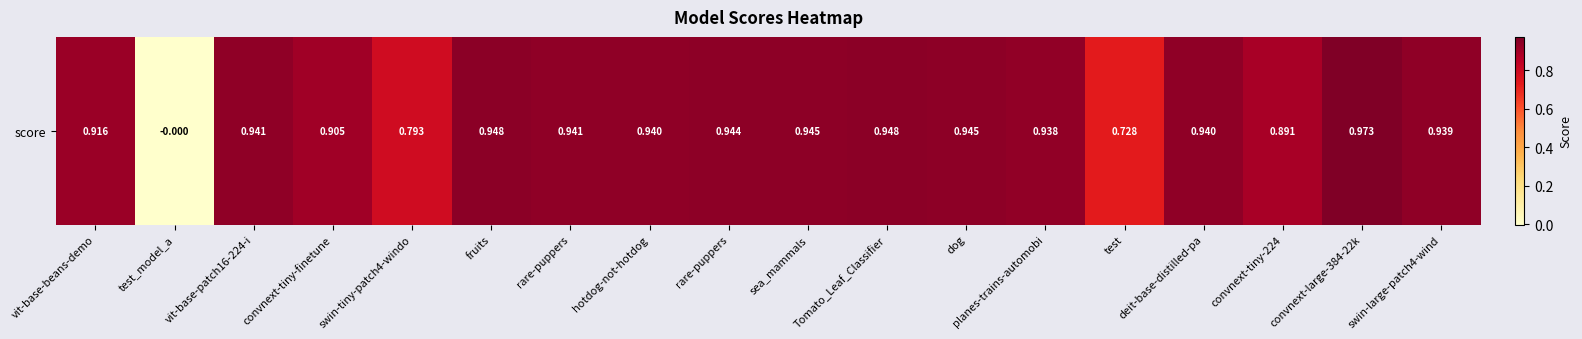

How many positive values are there?

17